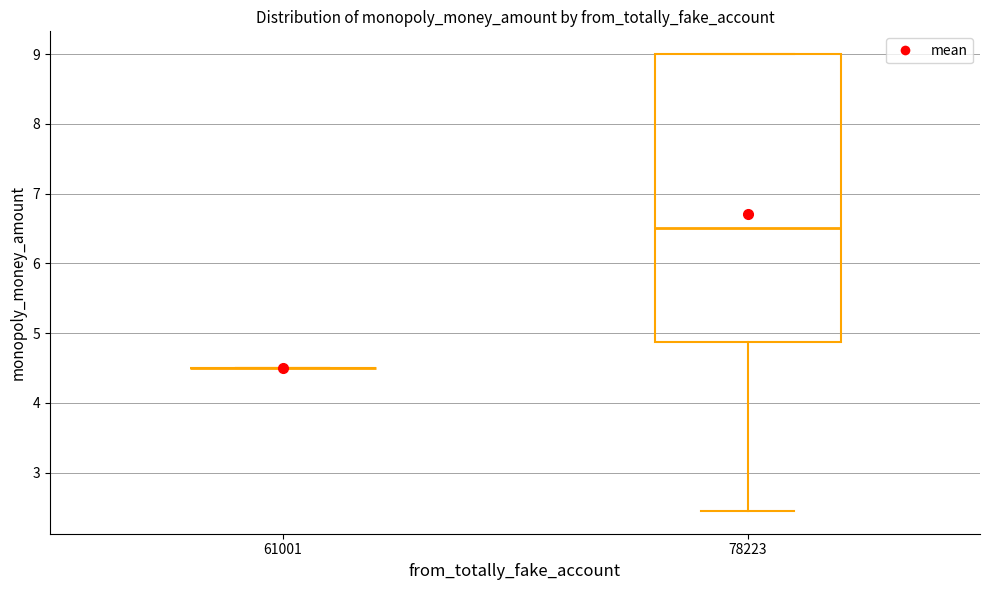

Comparing the boxes themselves (not the whiskers), which one is the tallest?

78223